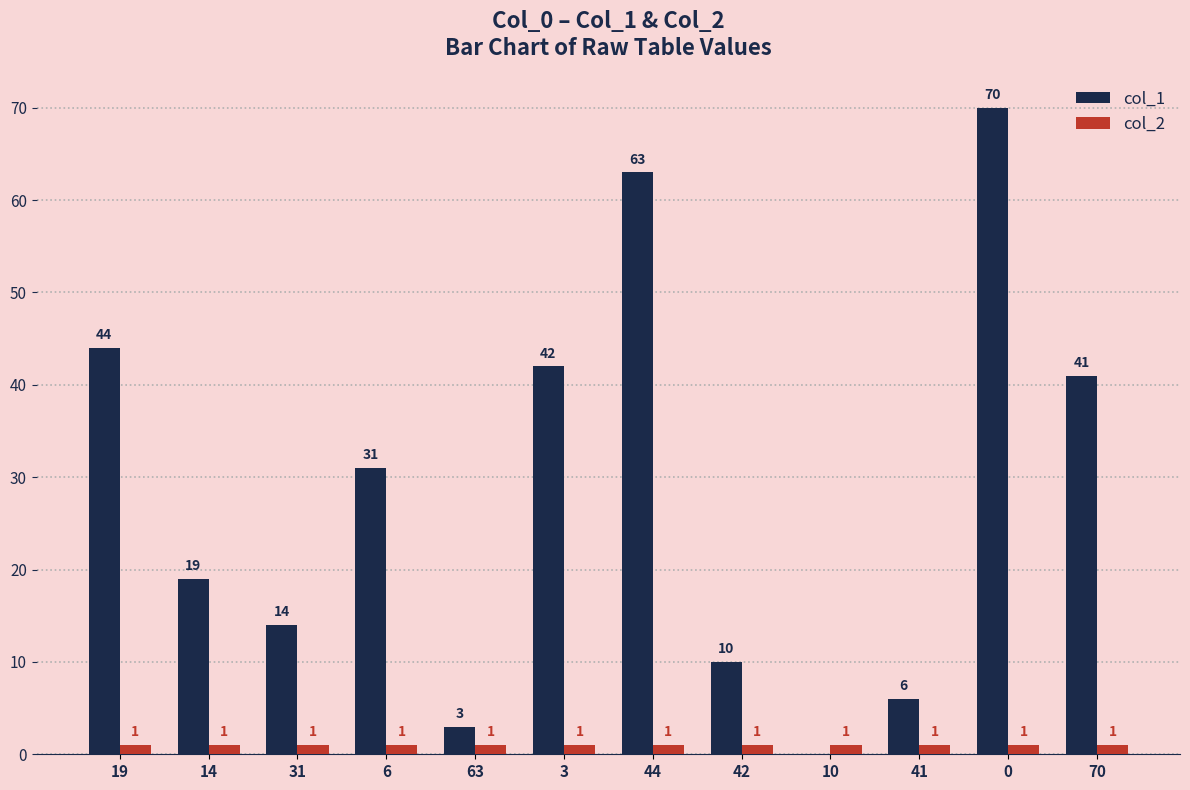

Does the chart contain stacked bars?

No